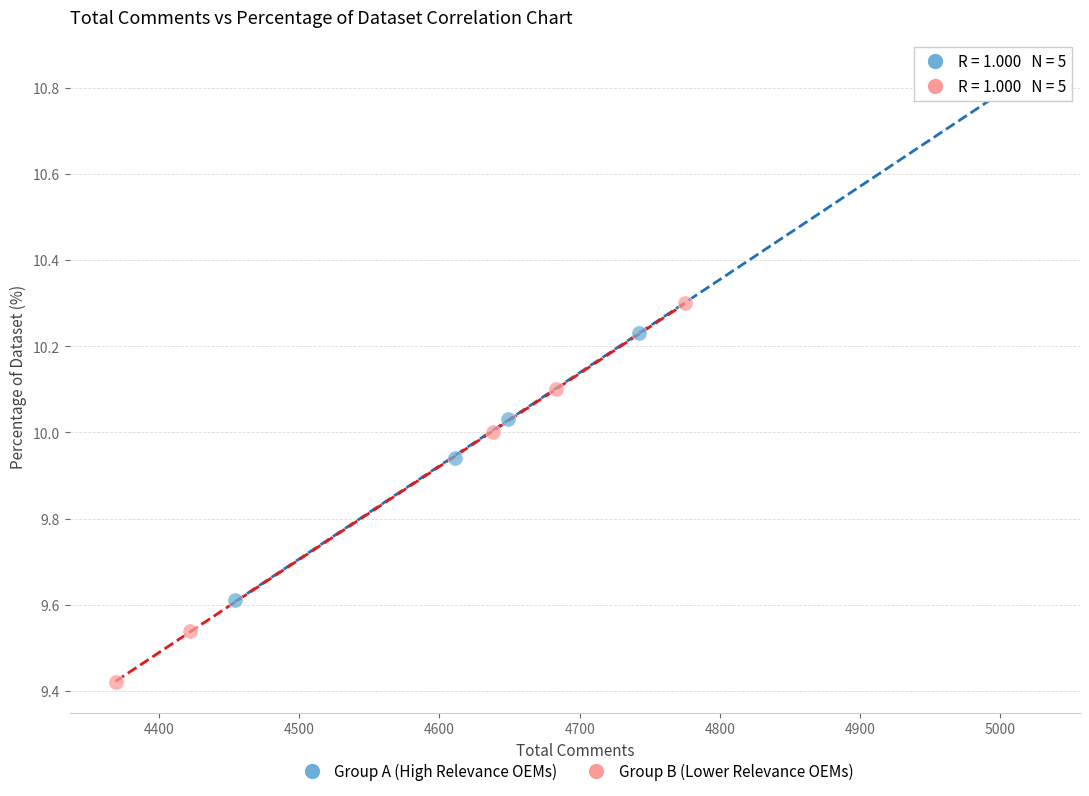

Which series has the widest spread of Y values?

Group A (High Relevance OEMs)